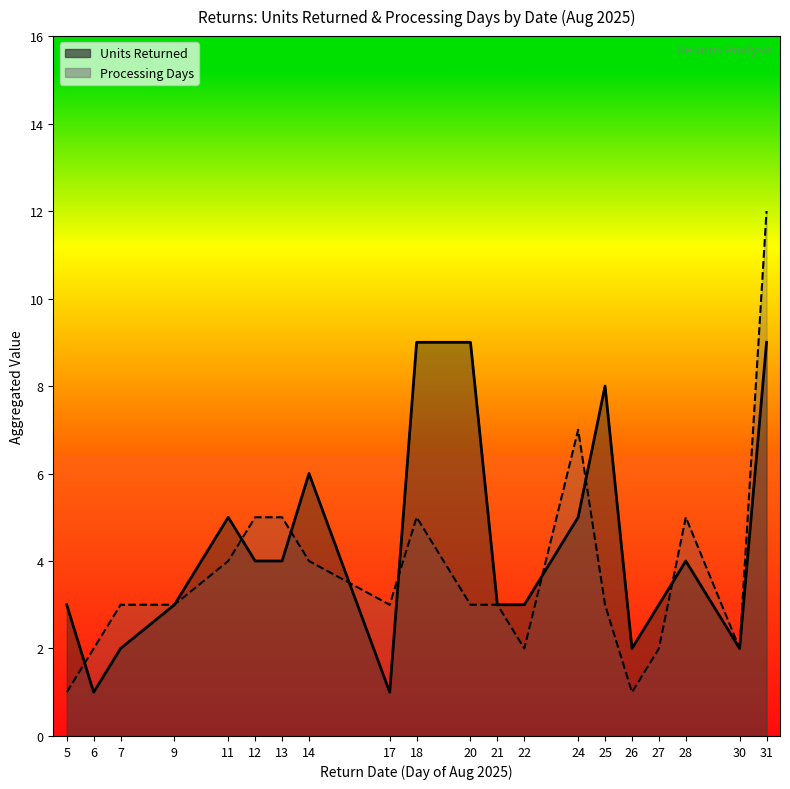

At which label does Processing Days first exceed 3?

11